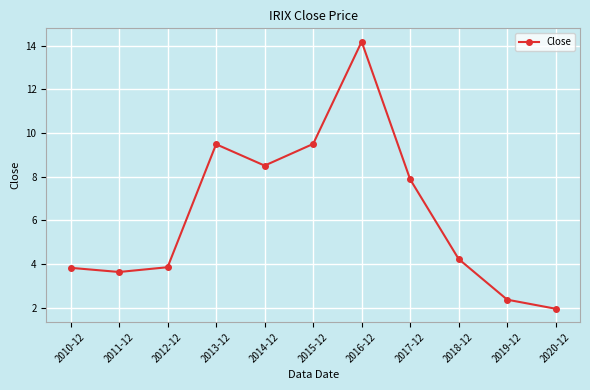

True or false: the data has more than 0 interior local peaks.

True